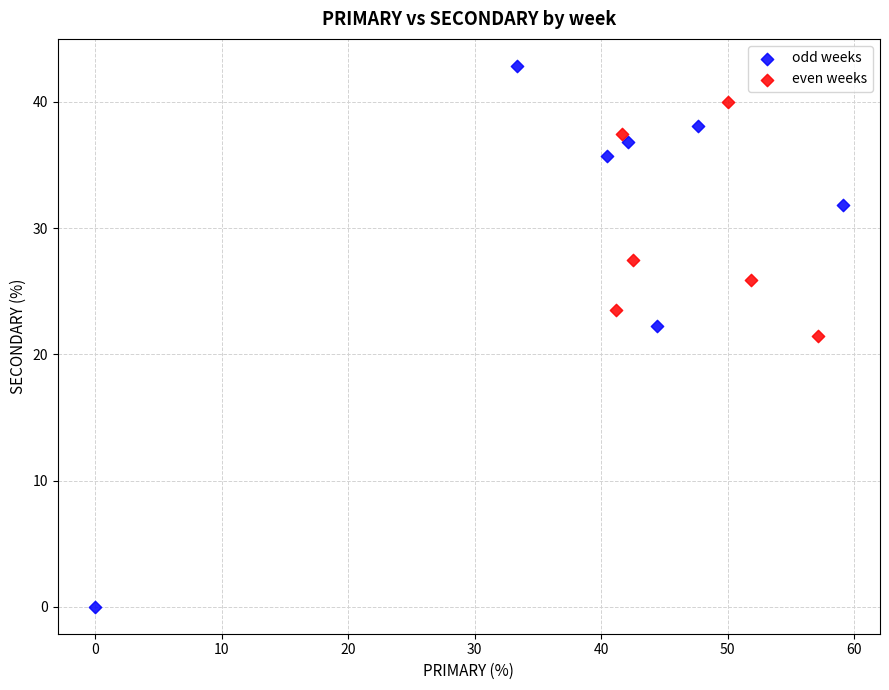

Which series has the largest Y range (max minus min)?

odd weeks